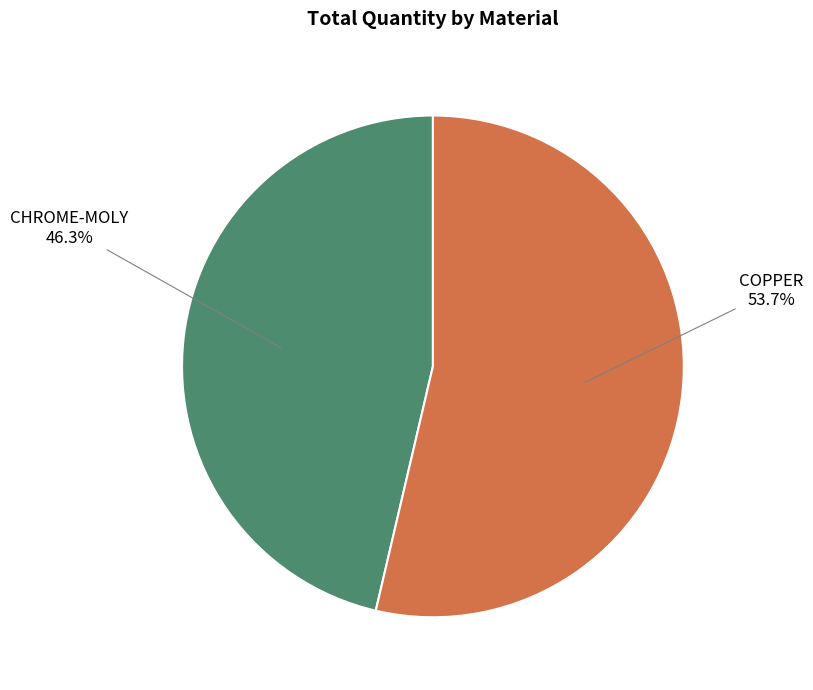

Does any single category account for the majority?

Yes